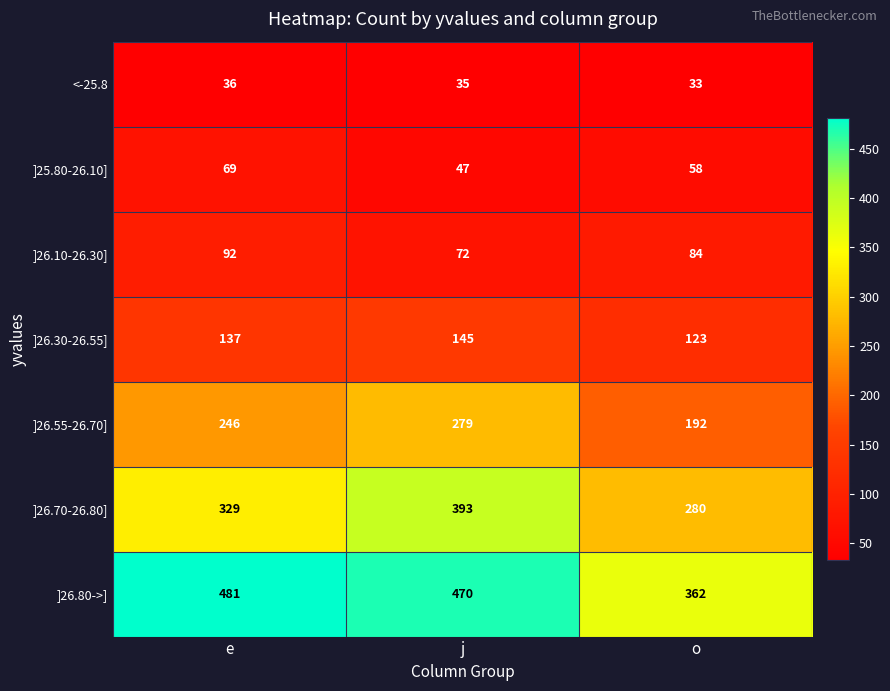

What value does the ]25.80-26.10] series have at e?

69